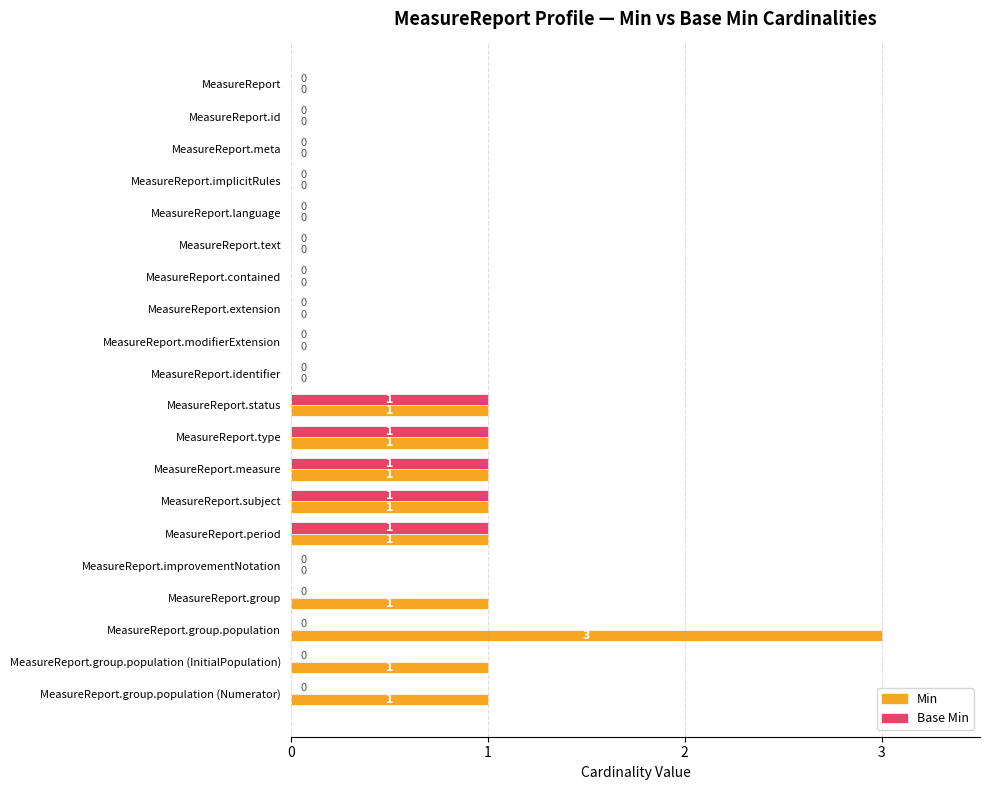

At which category is the sum across all series the highest?

MeasureReport.group.population